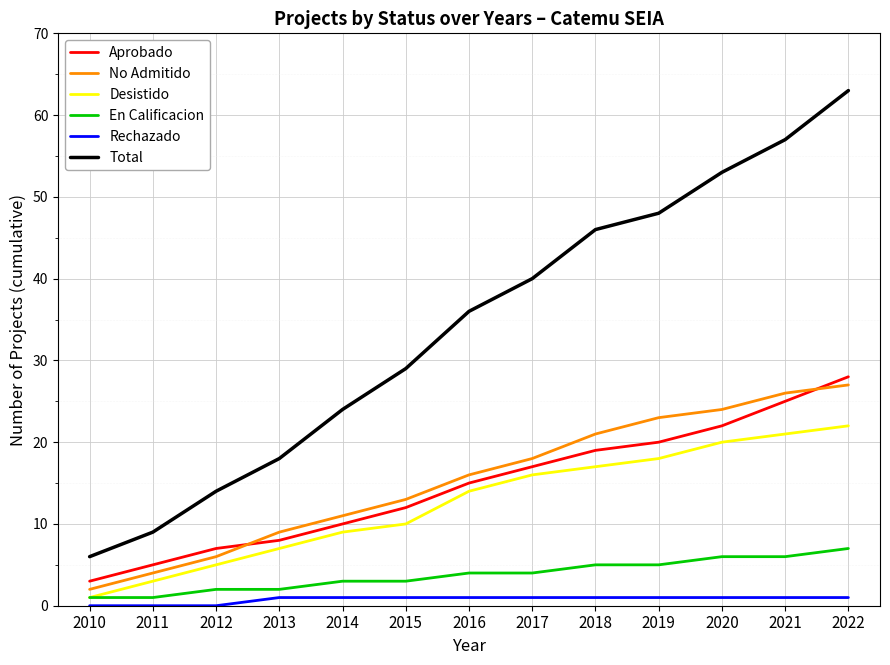

Which category has the lowest value in the No Admitido series?

2010